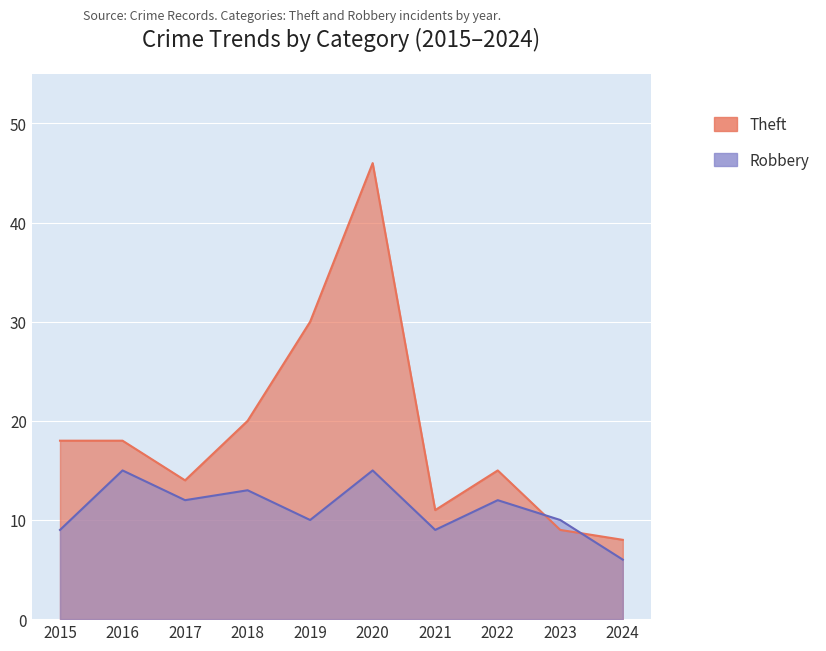

What is the total value across all series at 2019?

40